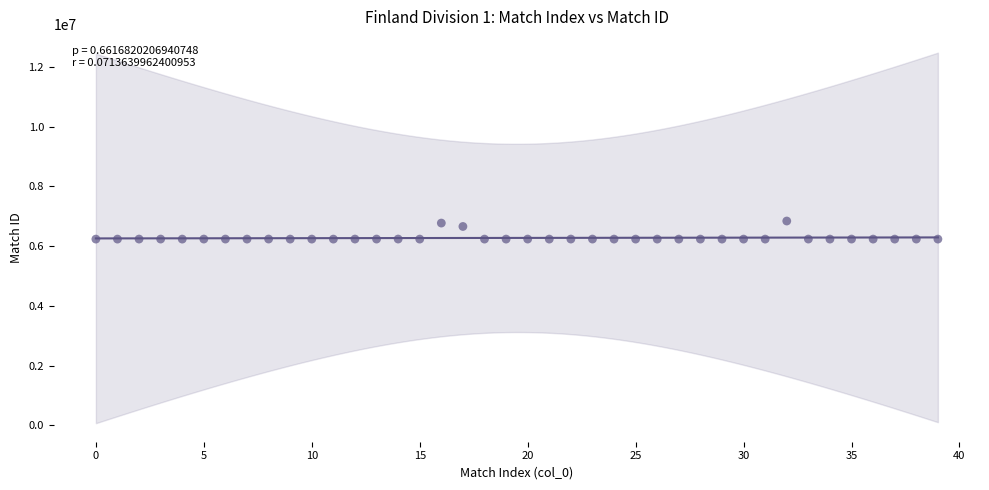

How many data points are displayed?

40